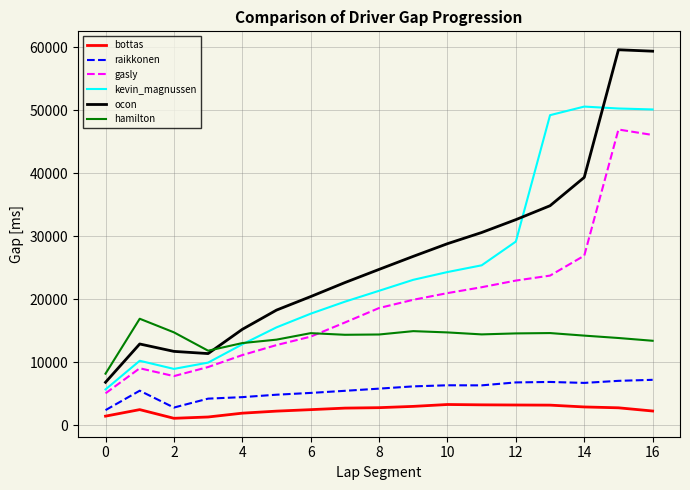

True or false: hamilton has more than 0 interior local peaks.

True